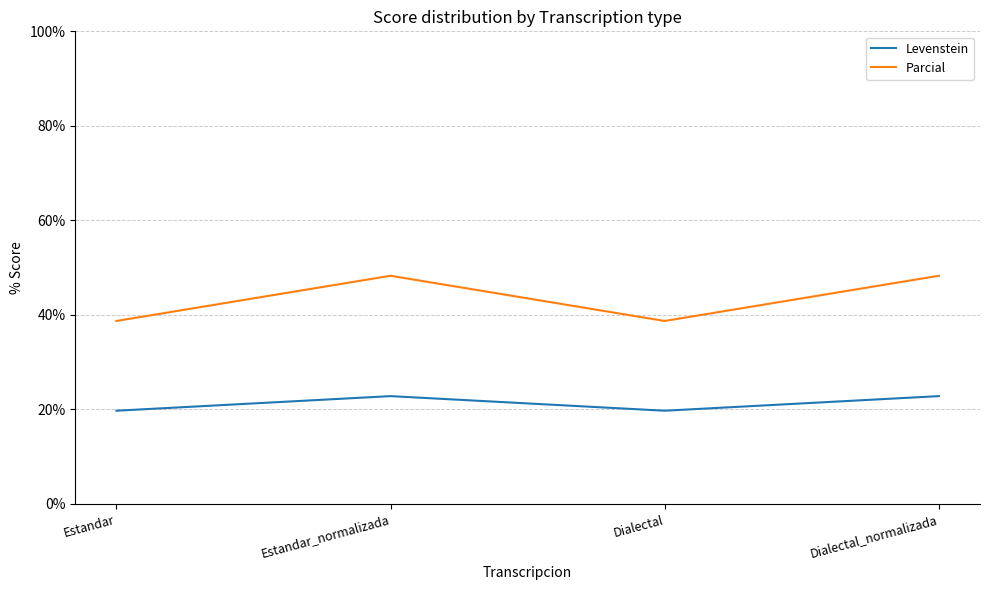

At Estandar, list the series in order from smallest to largest.

Levenstein, Parcial